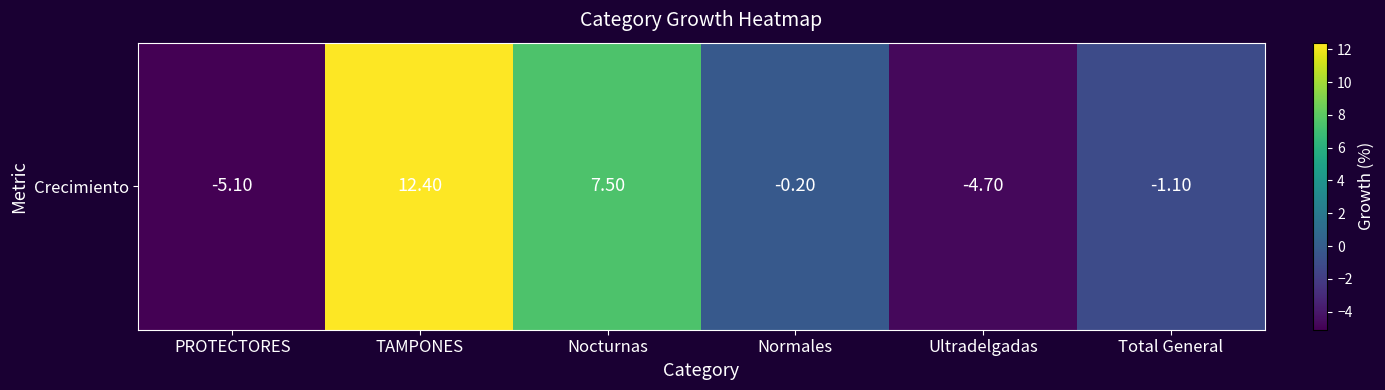

What is the change in value from TAMPONES to Nocturnas?

-4.9